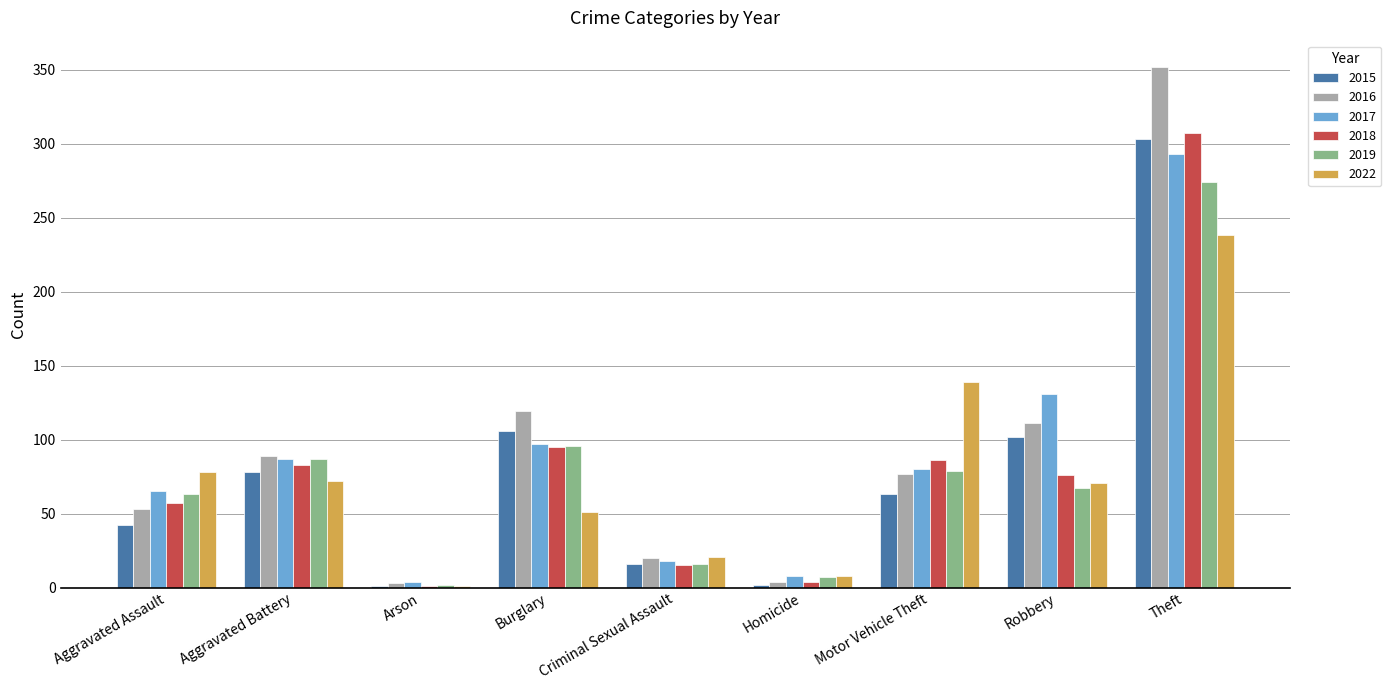

Where is 2018 nearest to the value 154?

Burglary